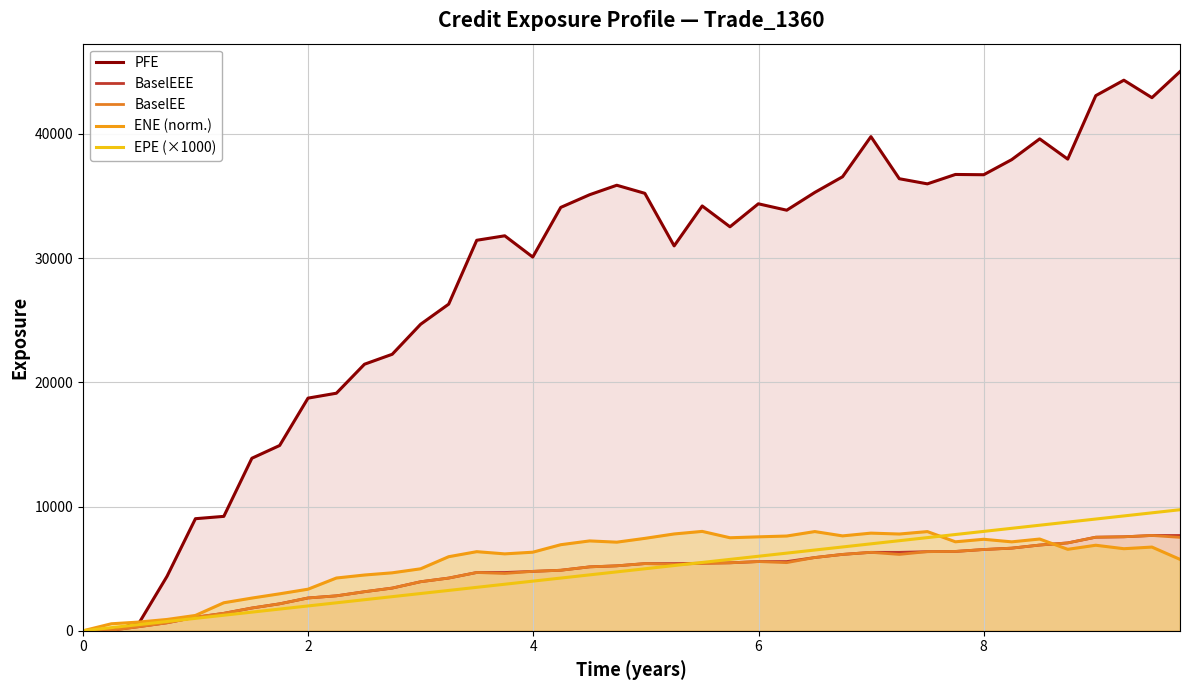

Does the chart display data point markers on the line(s)?

No